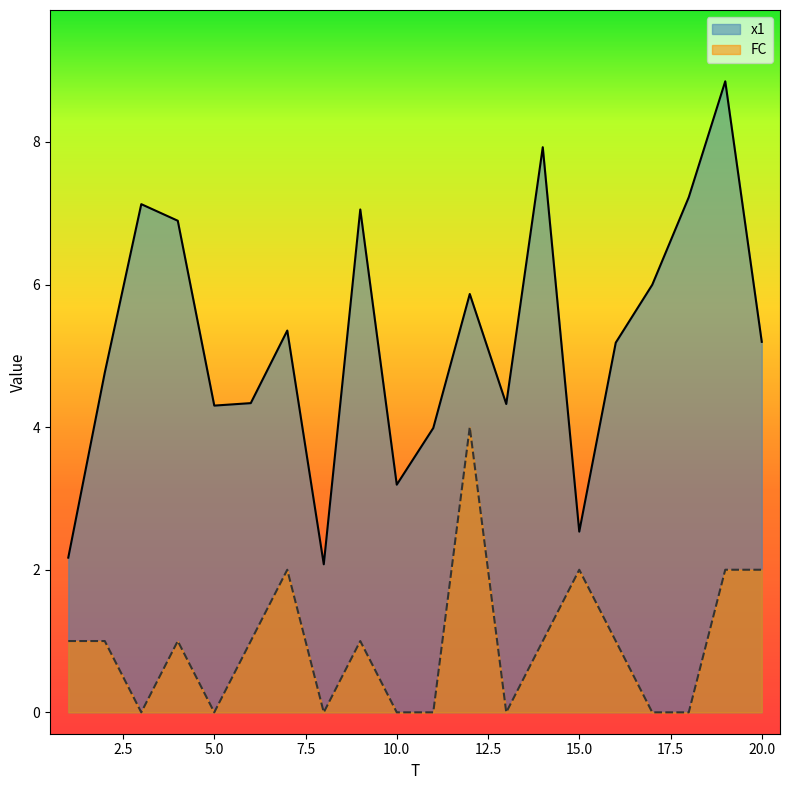

How many lines are shown in the chart?

2